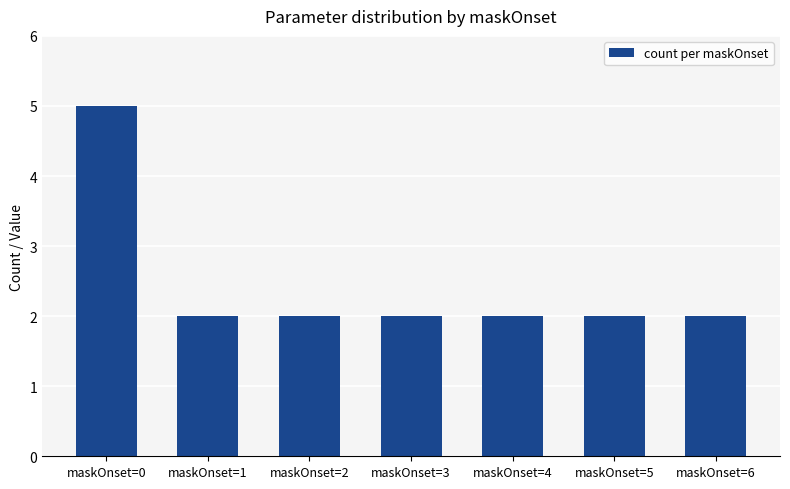

What is the sum of all values?

17